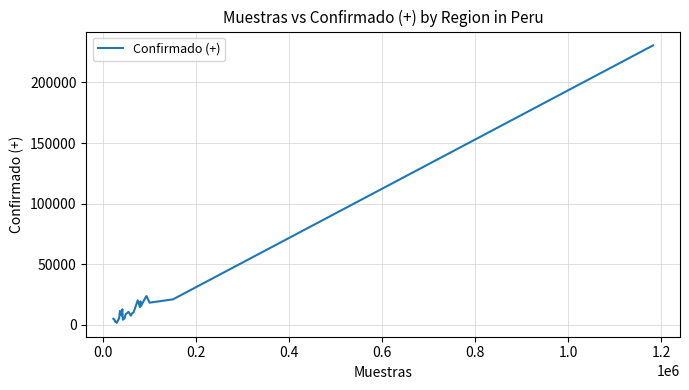

What is the greatest value displayed?

230619